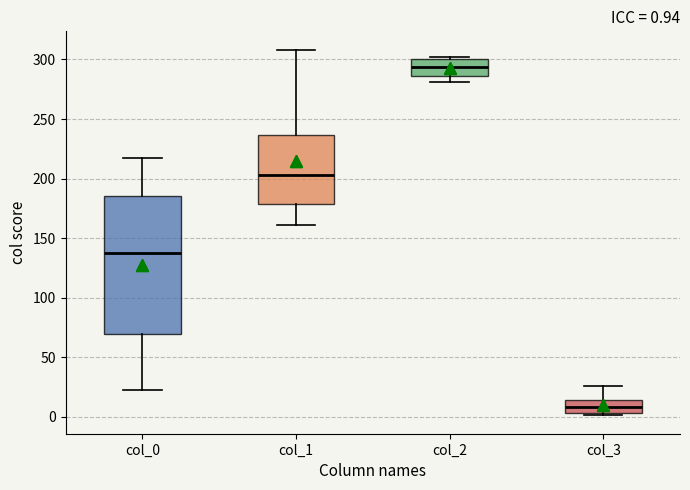

Which box's median line is the lowest?

col_3